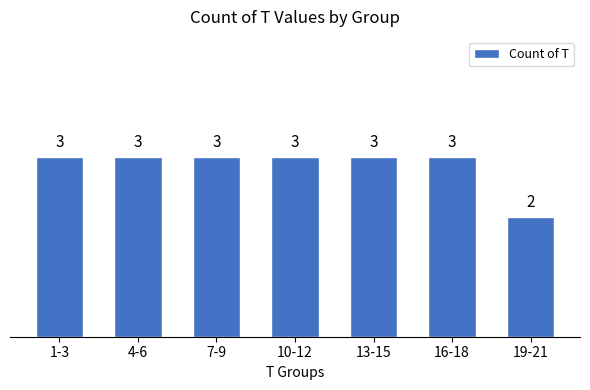

Reading left to right, extract all data points from this chart.

3	3	3	3	3	3	2